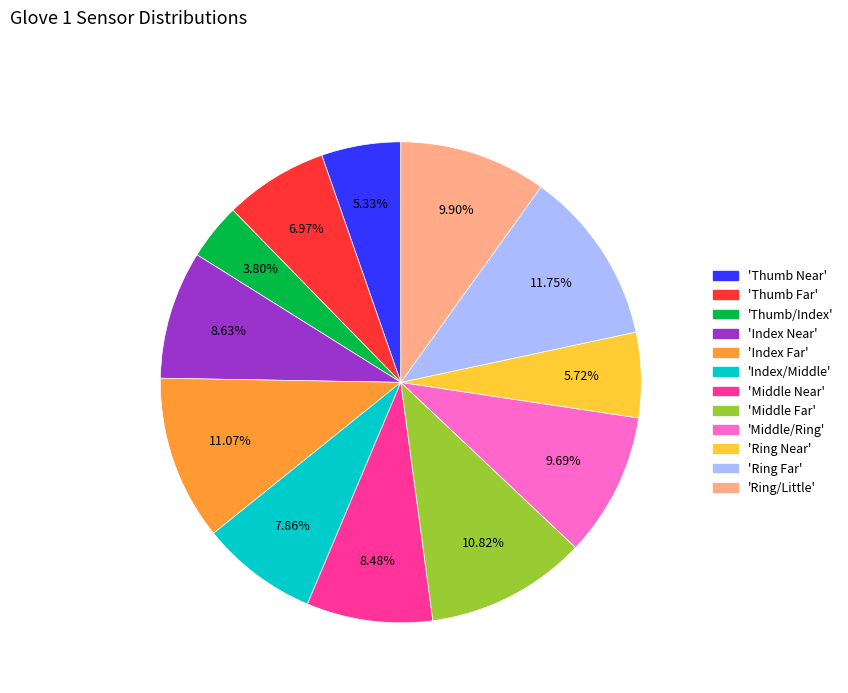

To the nearest percent, what is the difference between the largest and smallest slice percentages?

8%